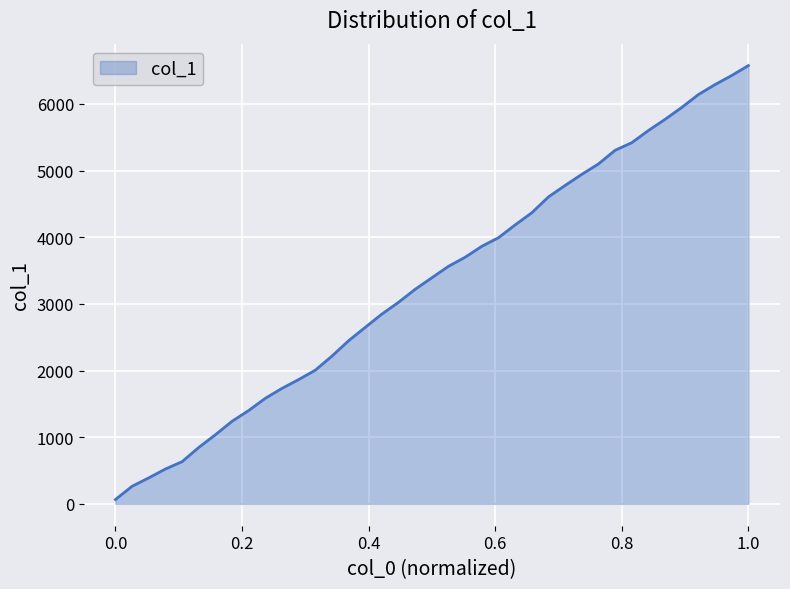

How many lines are shown in the chart?

1